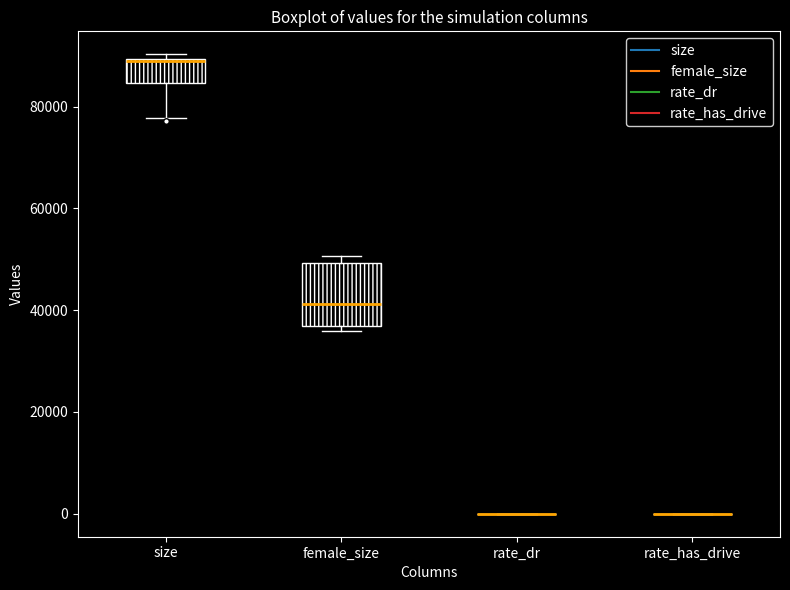

Which box is the tallest, from its lower edge to its upper edge?

female_size